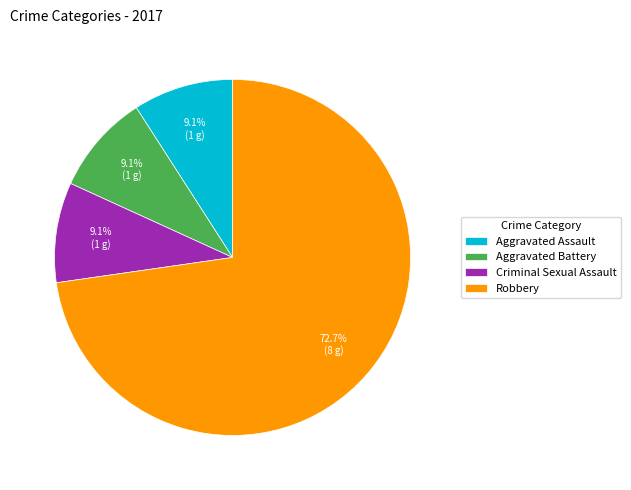

How many slices are in this pie chart?

4